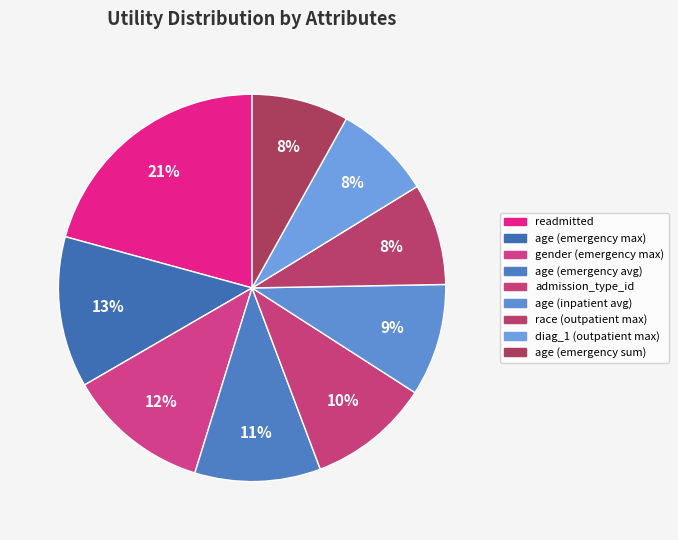

How many segments does this pie chart have?

9